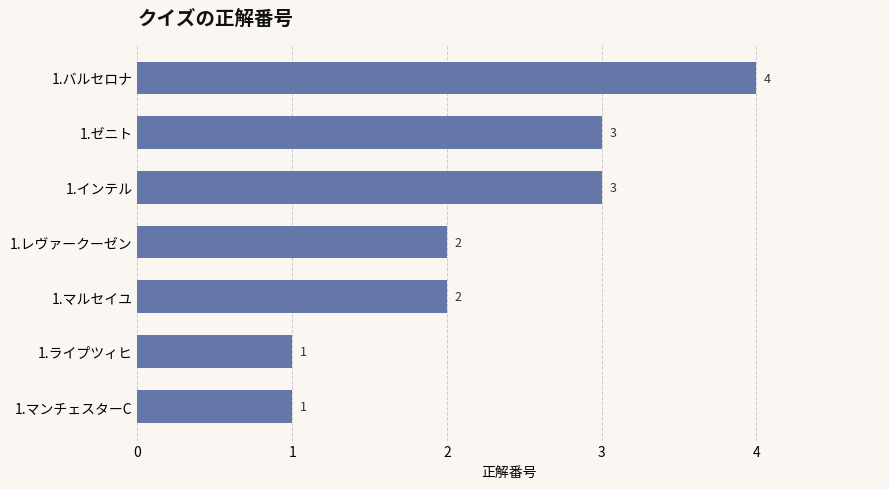

What is the sum of all values?

16